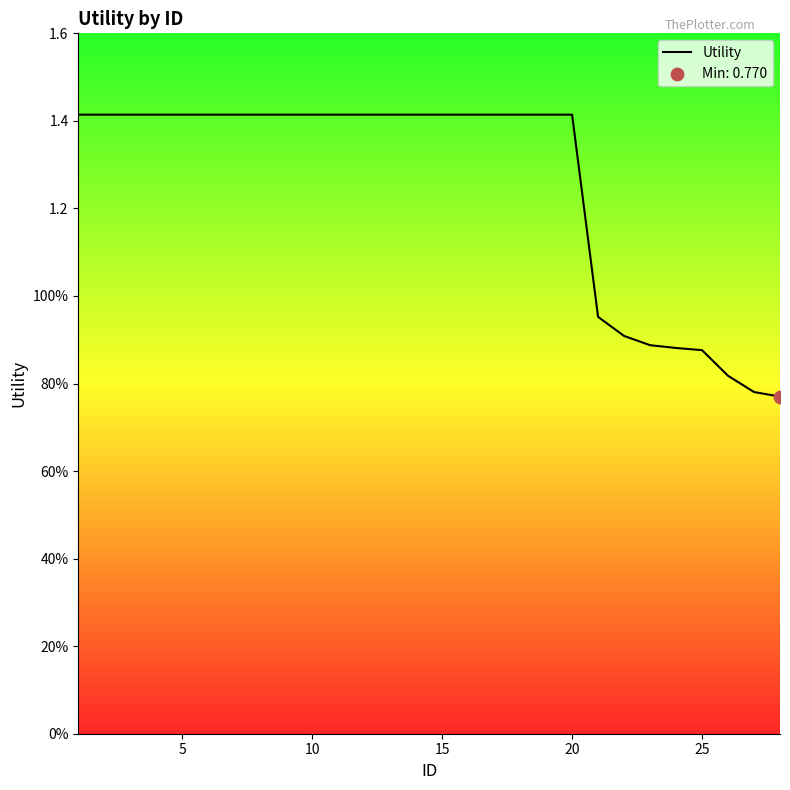

Does the chart have visible grid lines?

No